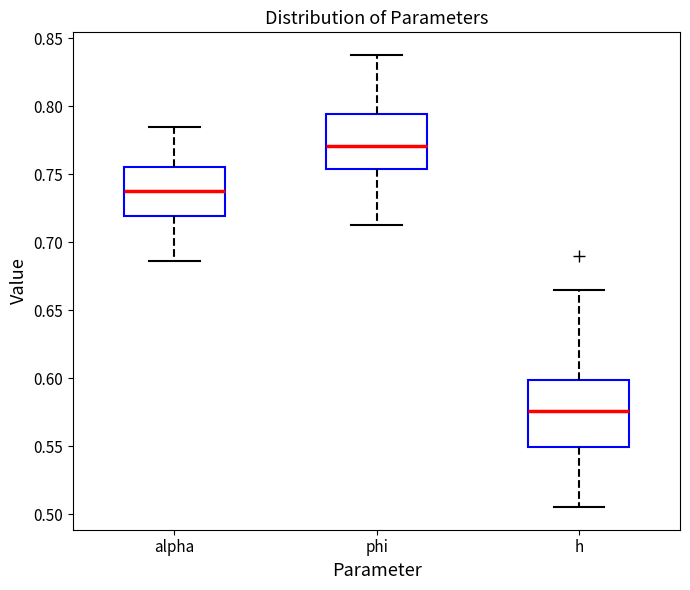

Which box's median line is the lowest?

h